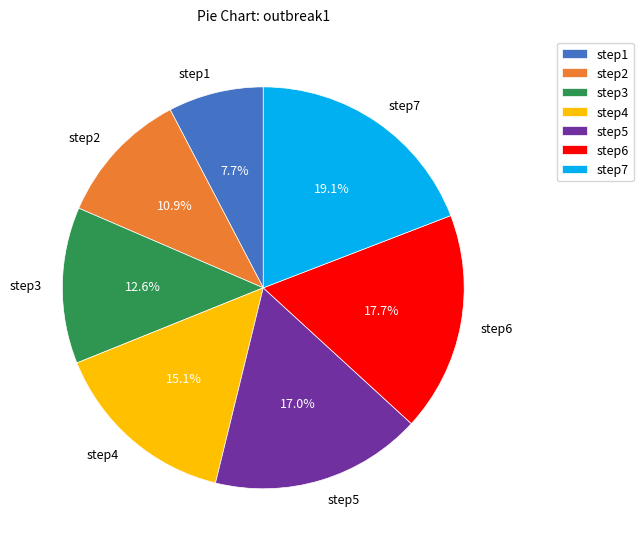

To the nearest percent, what percentage of the pie is step1?

8%